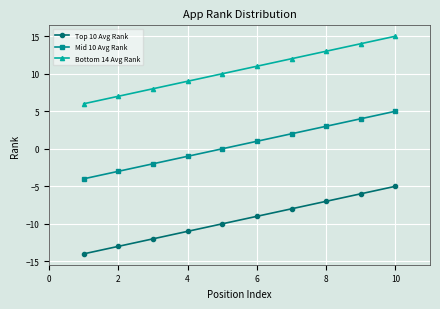

True or false: Top 10 Avg Rank and Bottom 14 Avg Rank cross at least once.

False